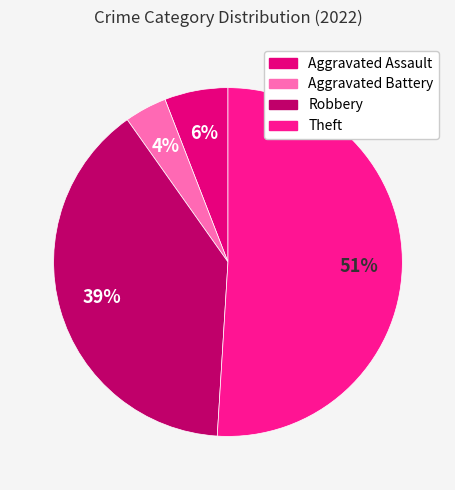

Which slice represents more than half of the pie?

Theft